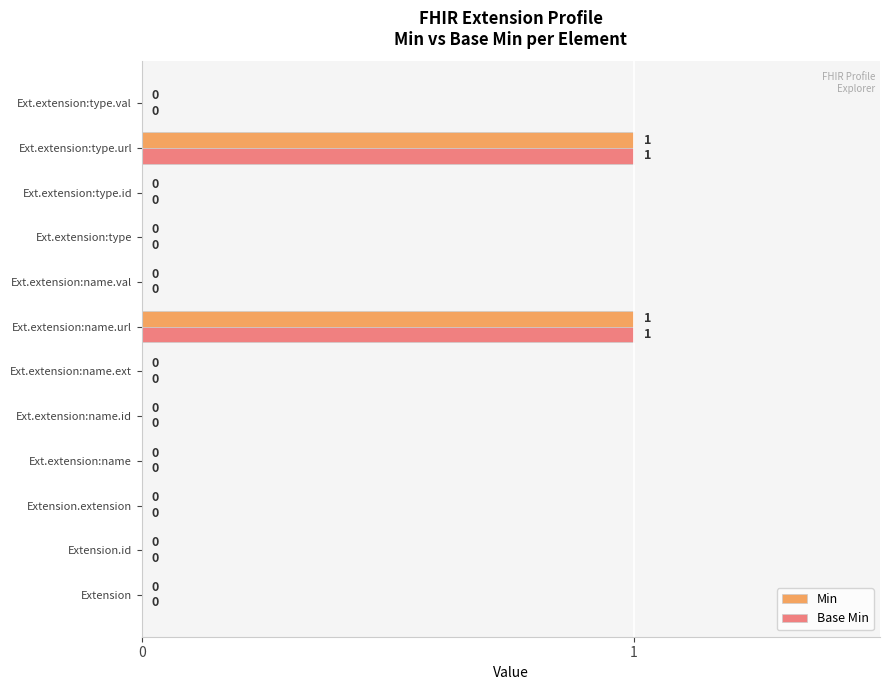

Is it true that Base Min equals -1 at Ext.extension:name?

False